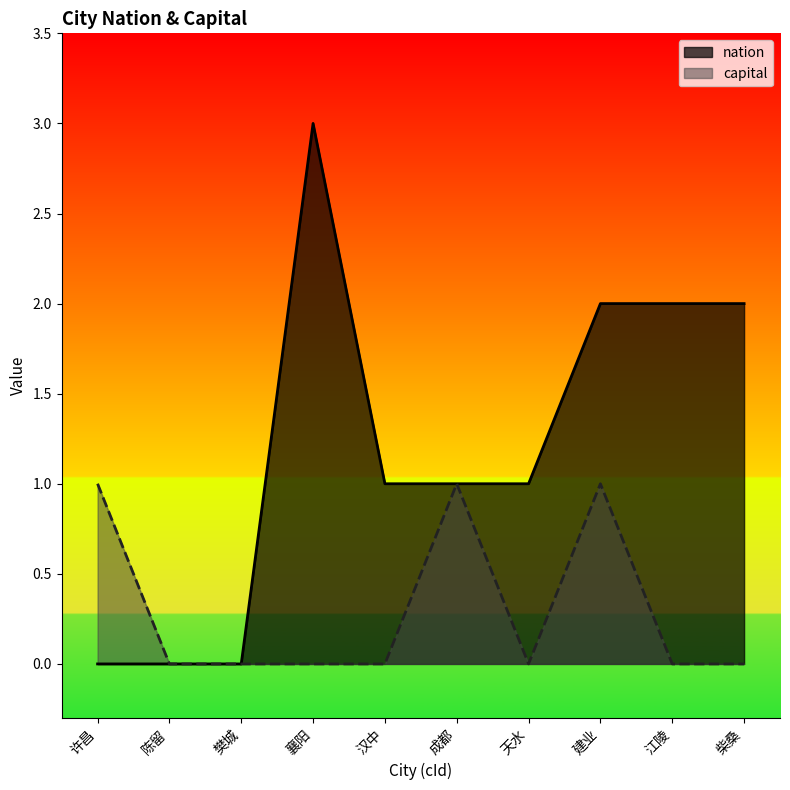

List the series in order of their peak value, lowest first.

capital, nation